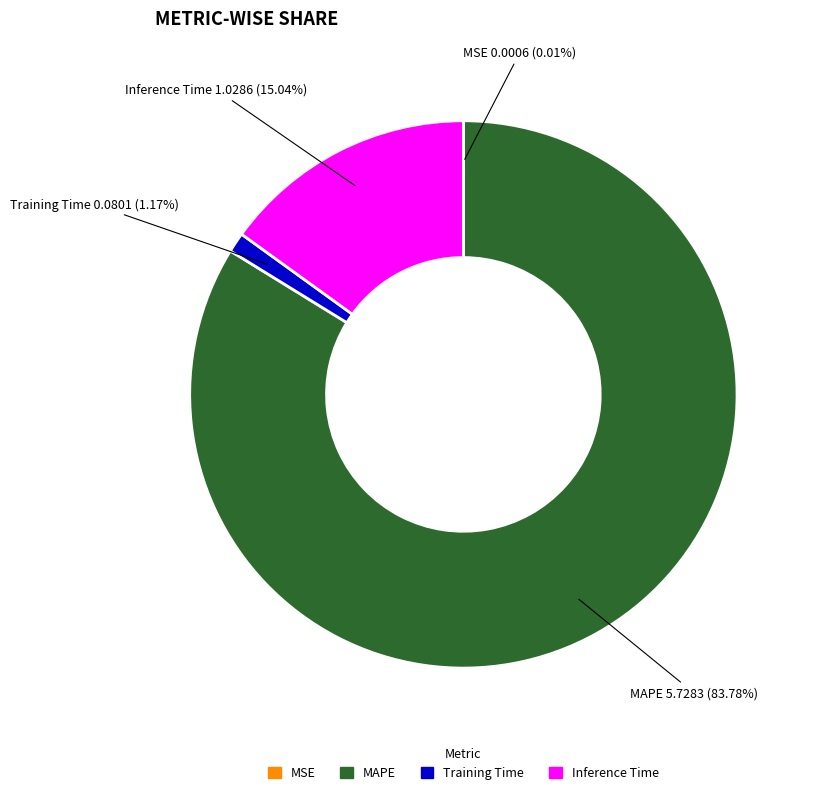

What is the largest slice in the pie chart?

MAPE